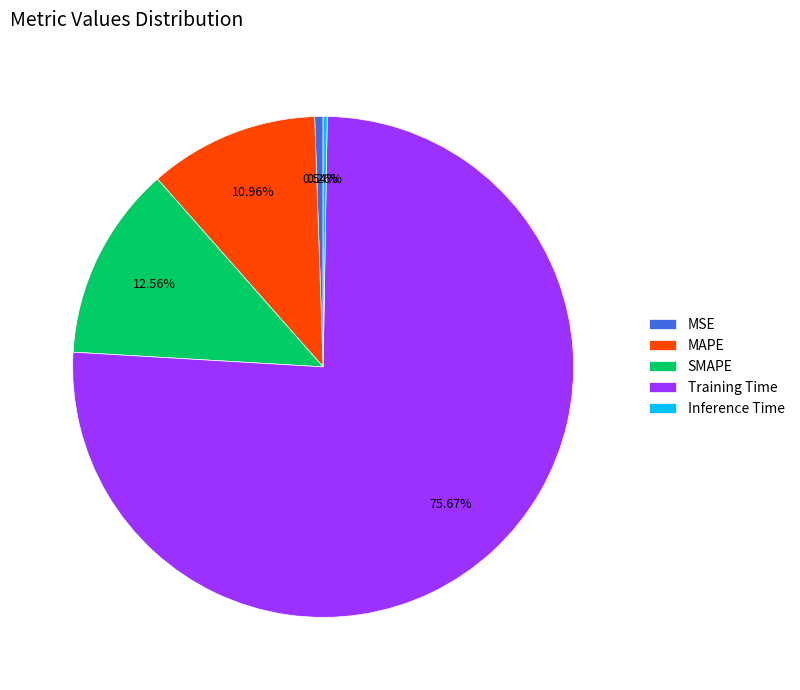

To the nearest percent, what percentage of the pie is SMAPE?

13%